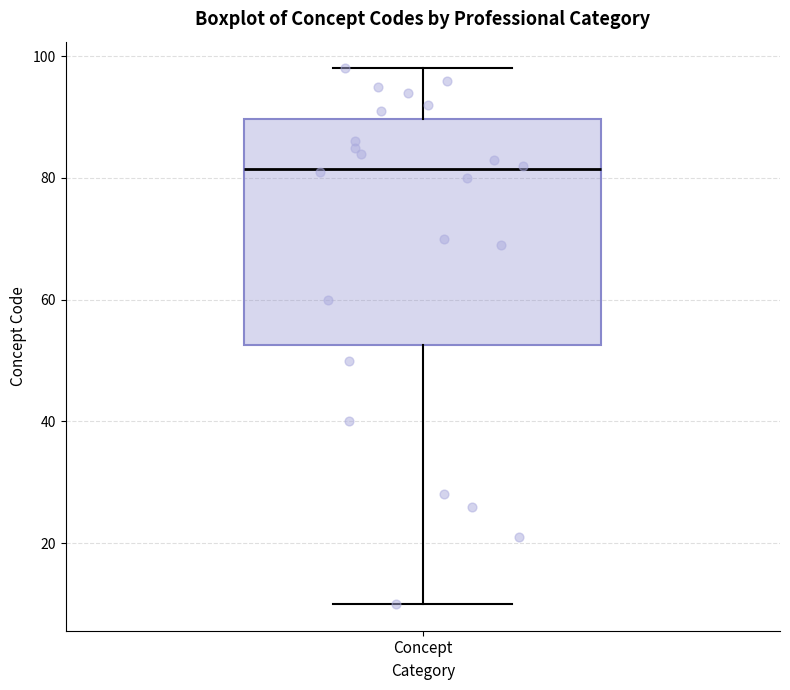

Transcribe this box plot: give where the median line is, the range the box spans, and where the two whiskers end, as read against the y-axis. The values are not printed on the chart, so give them approximately, as read against the axis.

median 82, box 52 to 90, whiskers 10 to 98